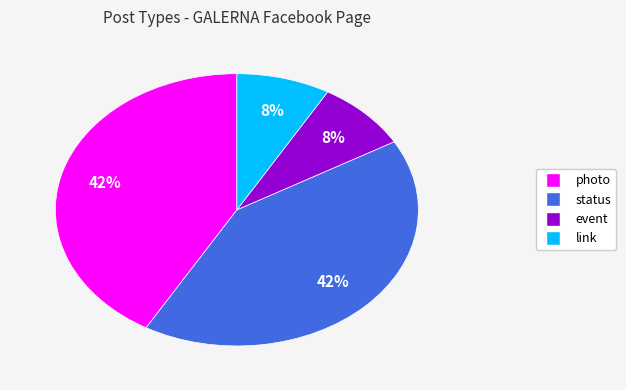

Count the number of slices in the pie.

4